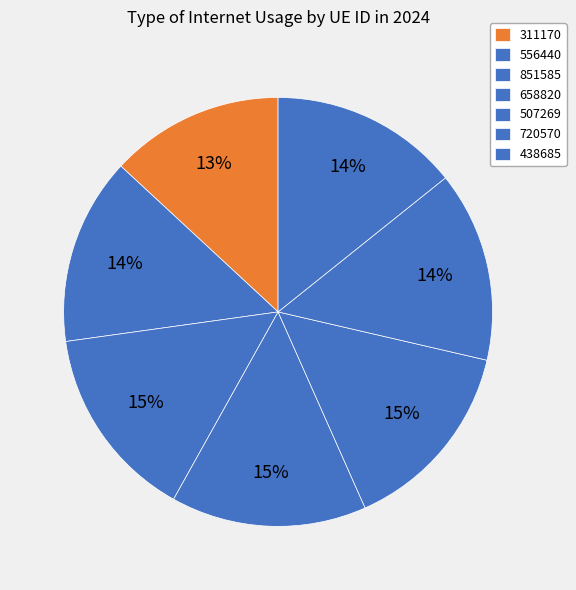

The 658820 slice represents 7% of the pie. True or false?

False